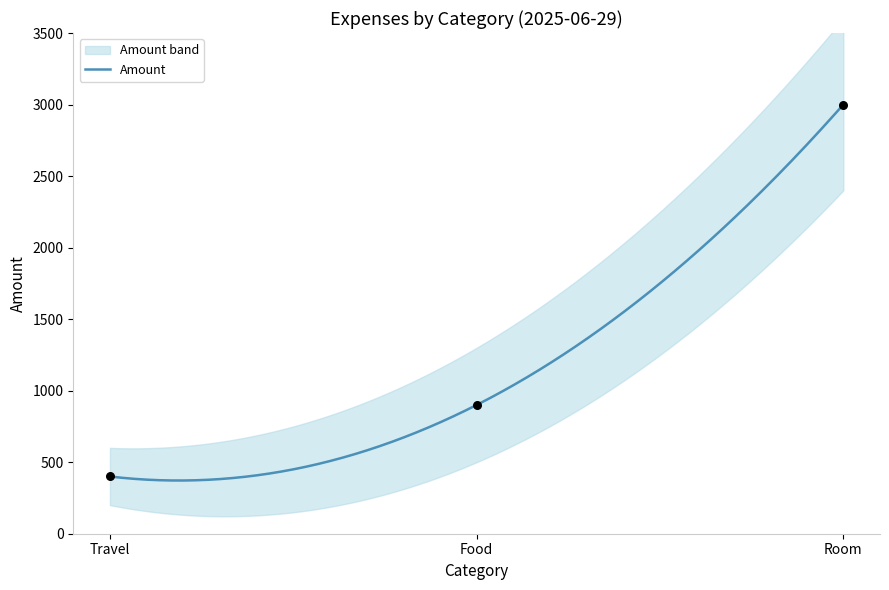

Which has a higher value, Food or Room?

Room